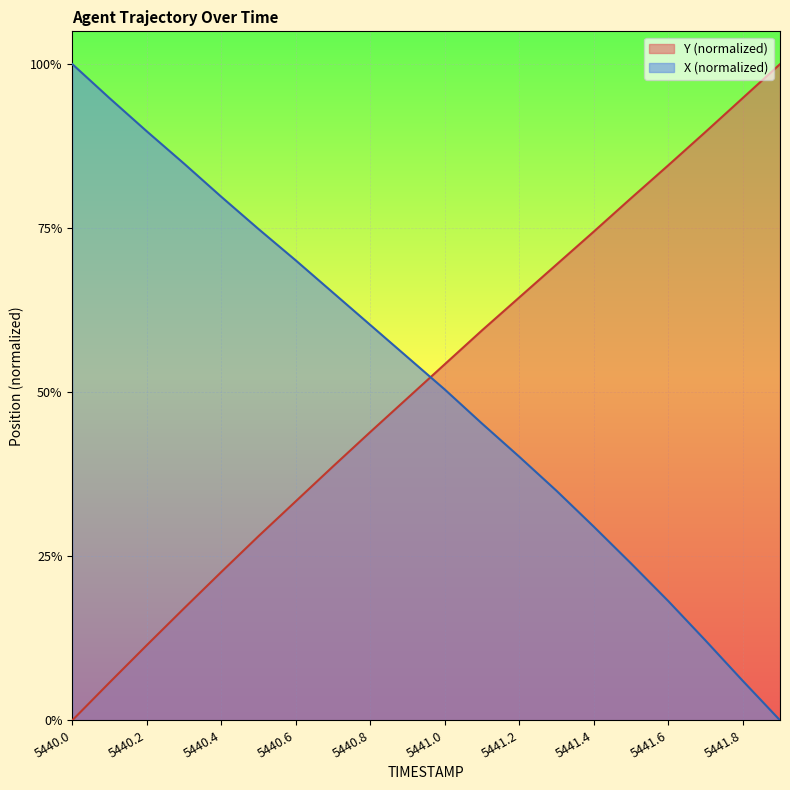

Is it true that X equals 1.1 at 5440.7?

False